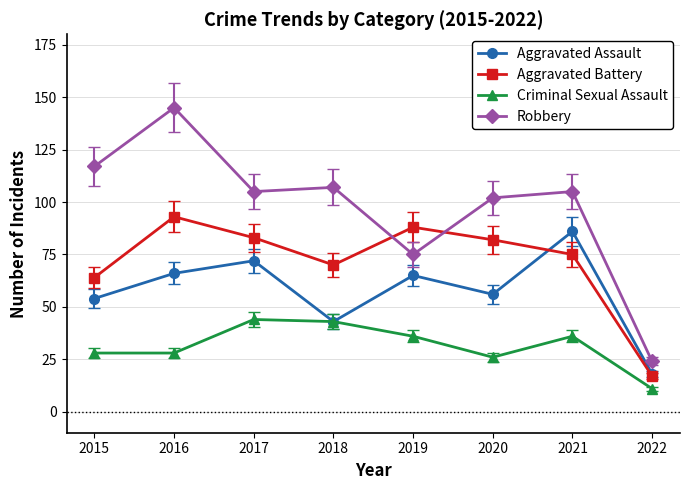

Reading left to right, transcribe all the data shown in this chart.

Aggravated Assault: 54	66	72	43	65	56	86	18
Aggravated Battery: 64	93	83	70	88	82	75	17
Criminal Sexual Assault: 28	28	44	43	36	26	36	11
Robbery: 117	145	105	107	75	102	105	24